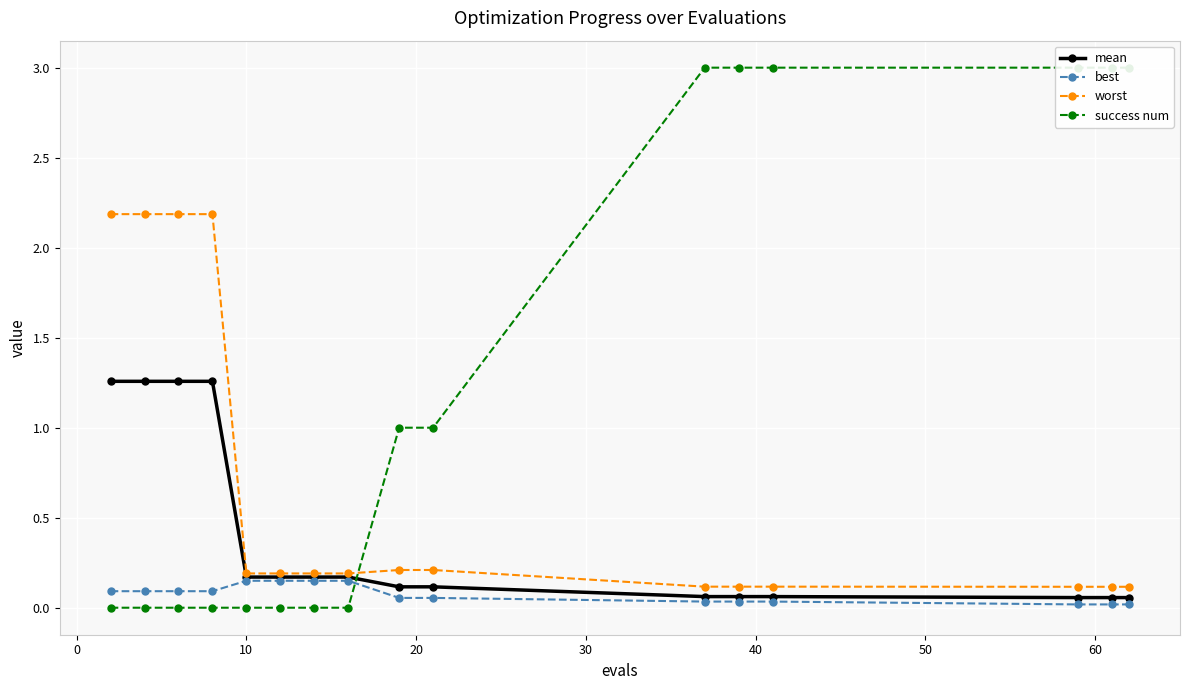

True or false: mean and worst cross at least once.

False